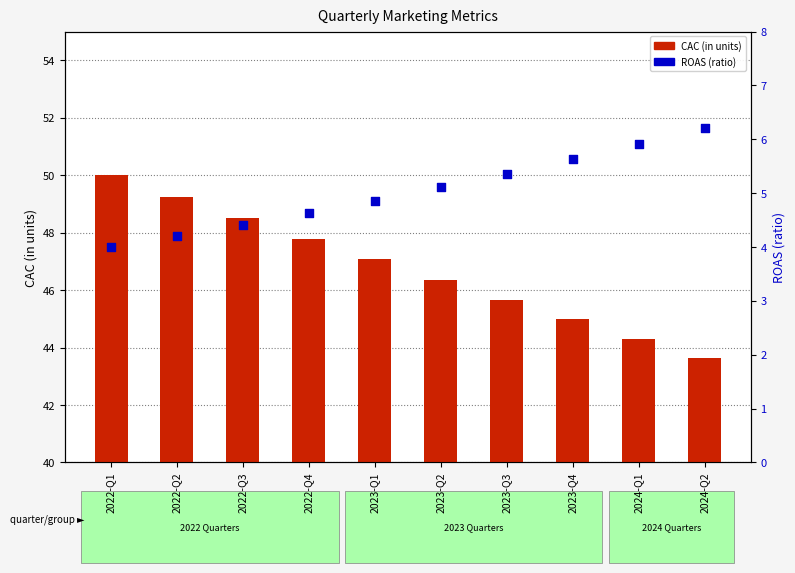

Is the value of ROAS (ratio) at 2023-Q3 greater than the value of CAC (in units) at 2023-Q4?

No